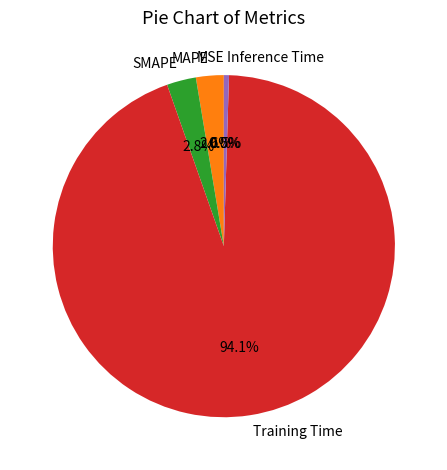

Is it true that MAPE is 1% of the pie?

False